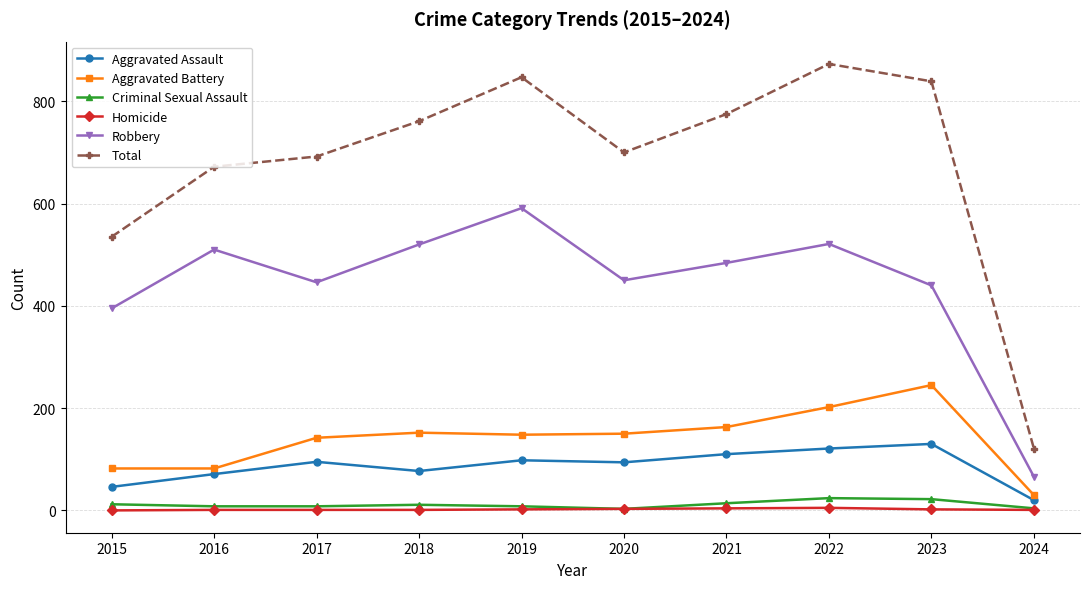

How many lines are shown in the chart?

6